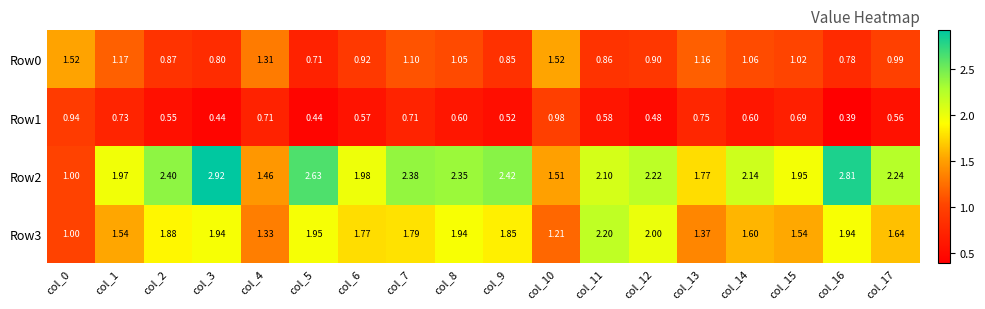

List the series in order of their overall mean, highest first.

Row2, Row3, Row0, Row1